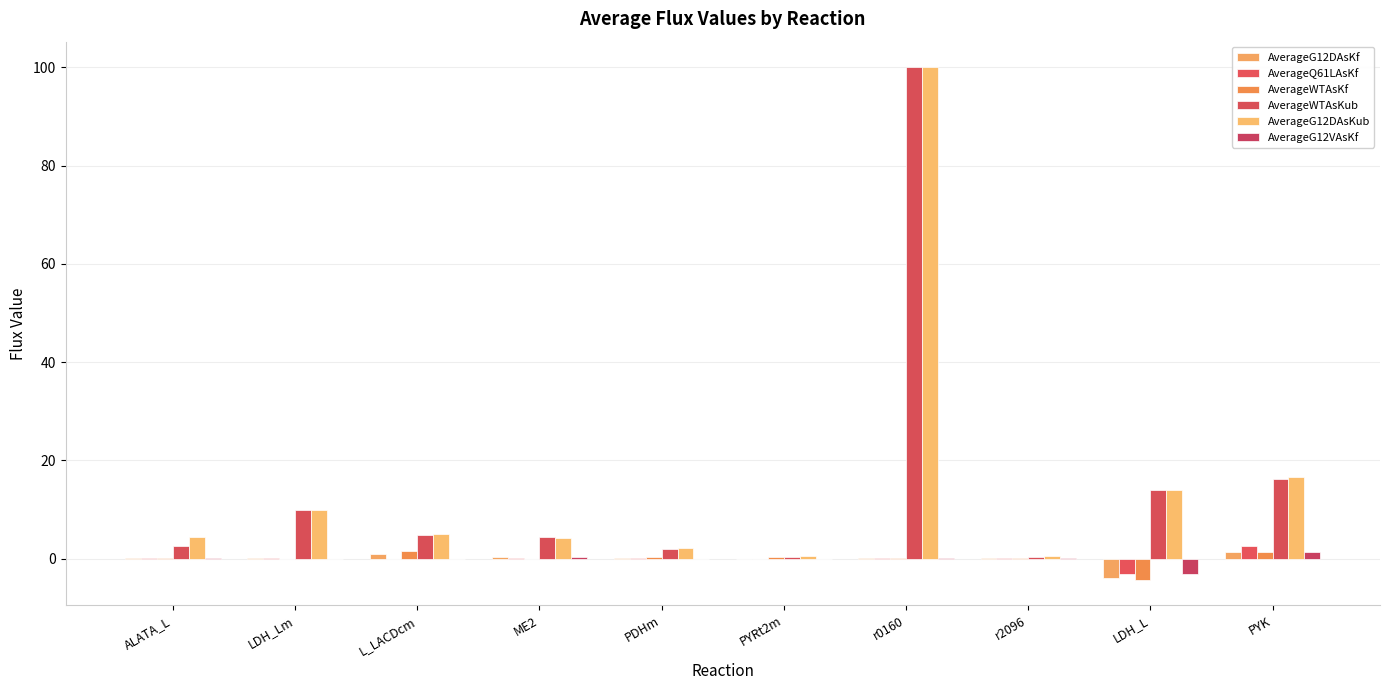

How many series are shown in this chart?

6